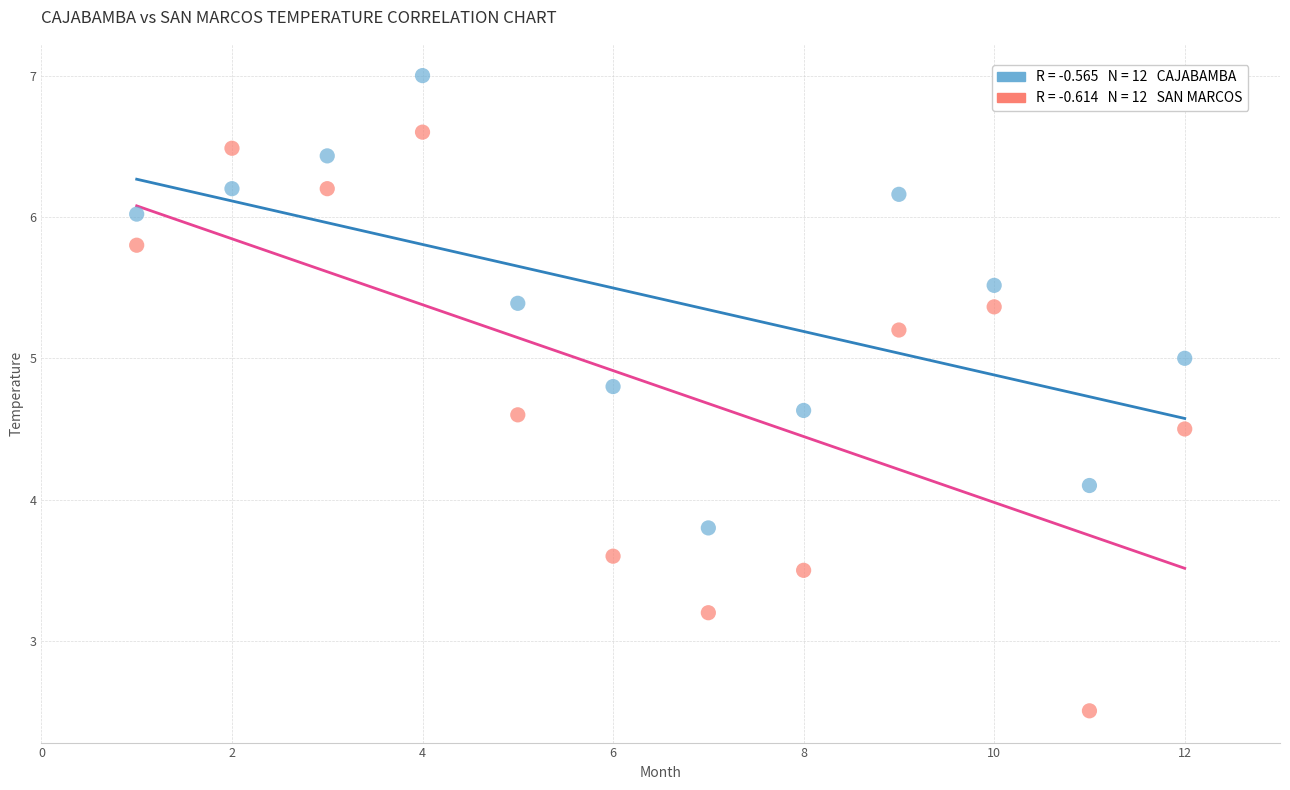

Across all data points, what is the range of Y values (max minus min)?

4.5